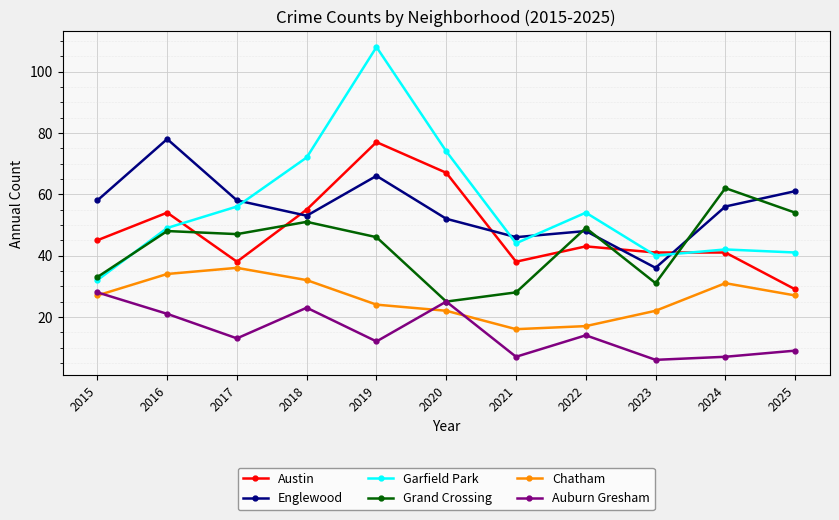

Read the Englewood value at 2025.

61